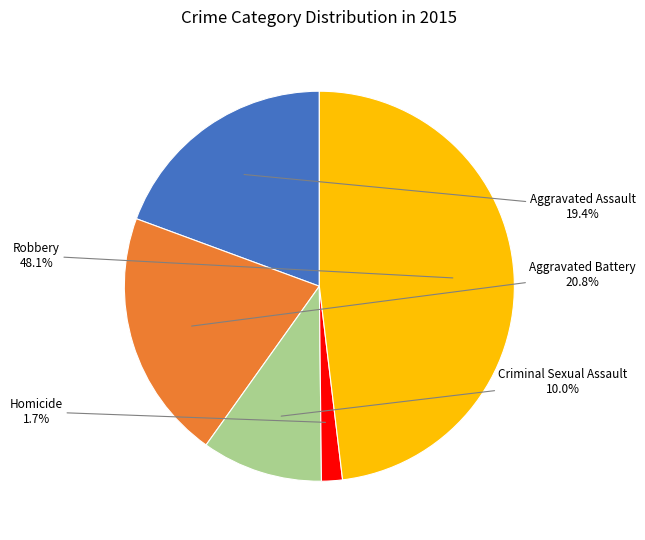

Which slice is the largest?

Robbery